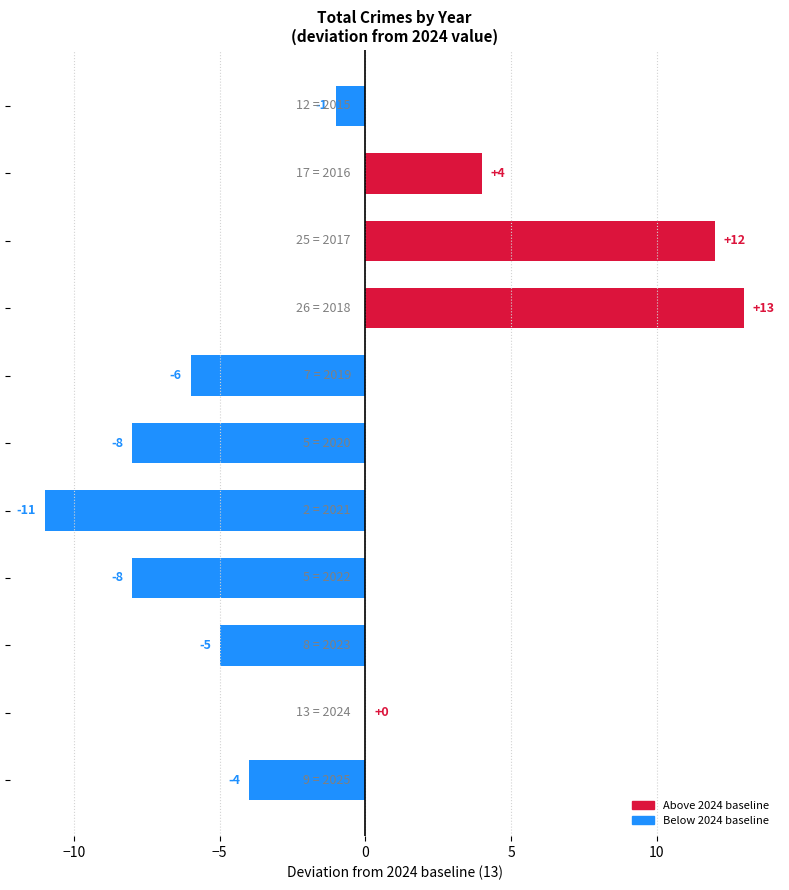

What is the maximum value shown in the chart?

13